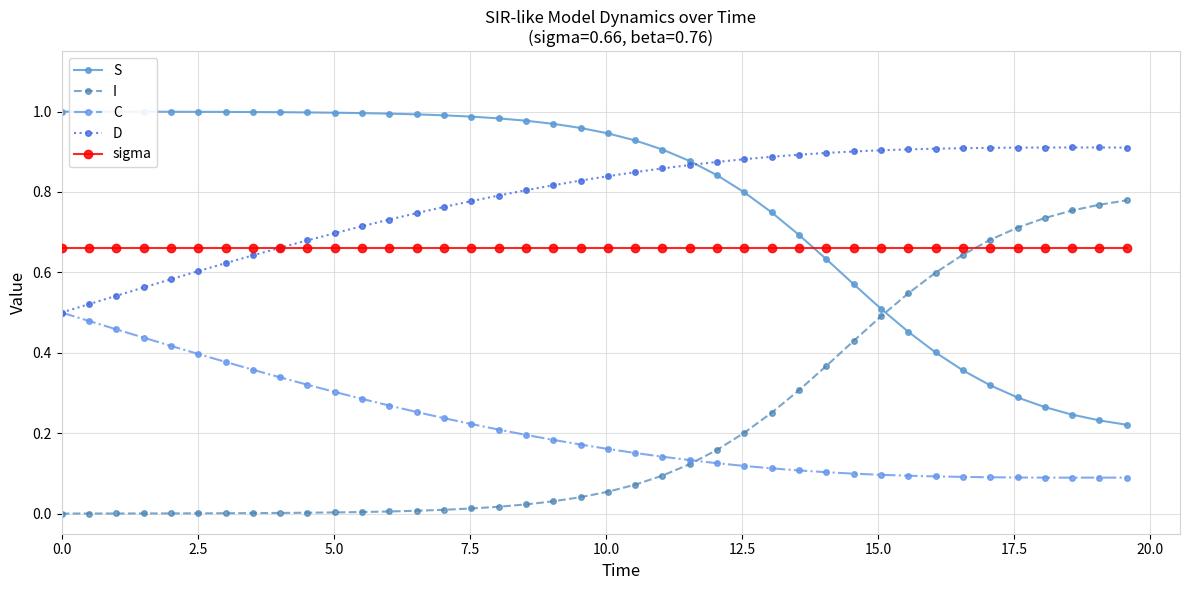

How many lines are shown in the chart?

5